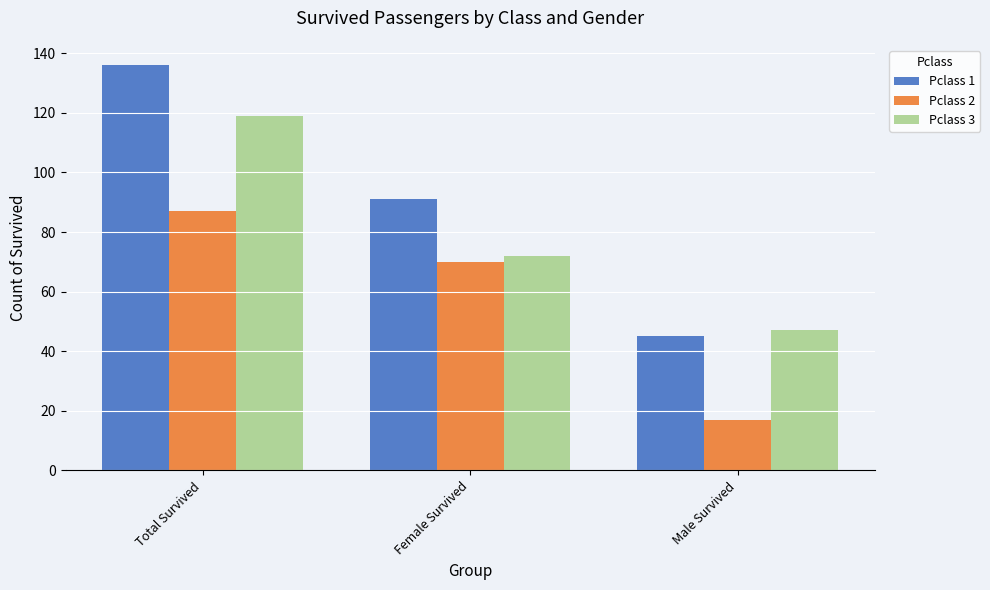

What are all the series names shown in the legend?

Pclass 1, Pclass 2, Pclass 3